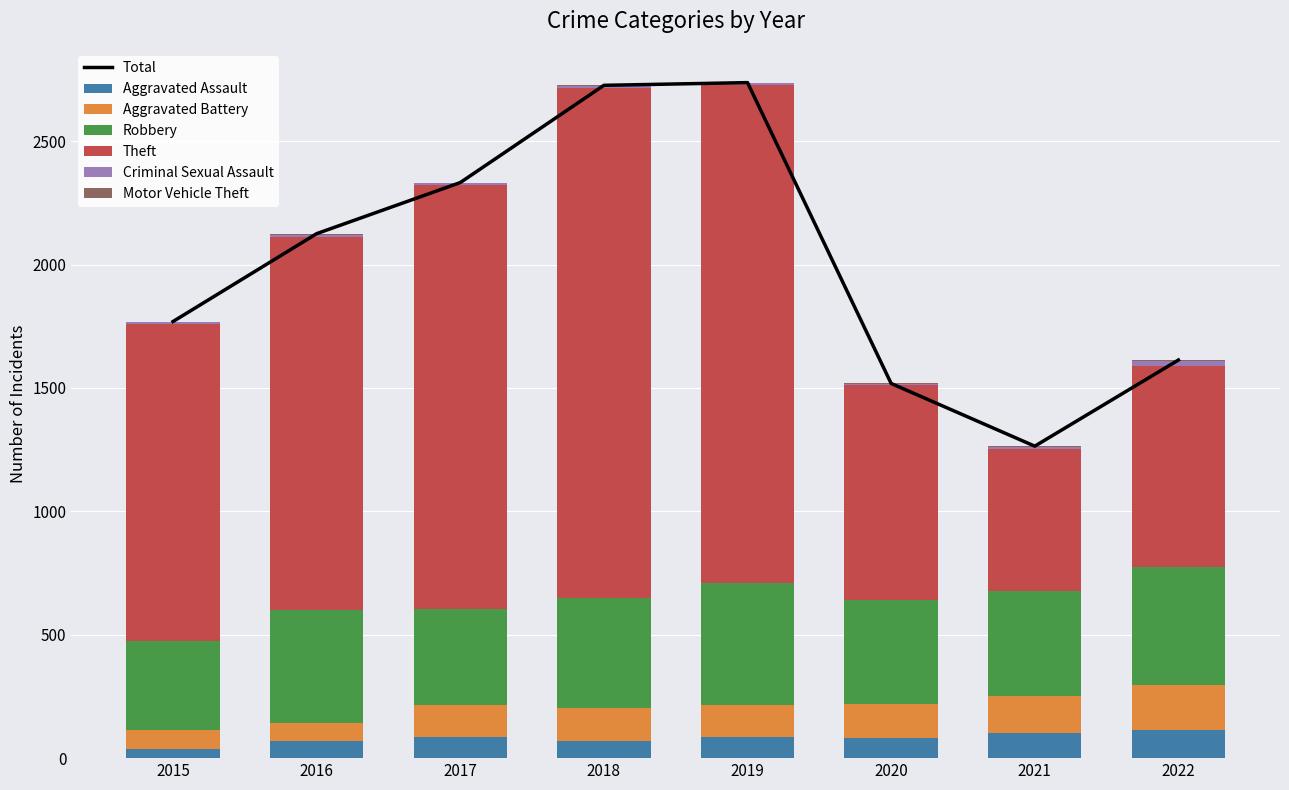

The Aggravated Assault series shows 68 at 2018. True or false?

True